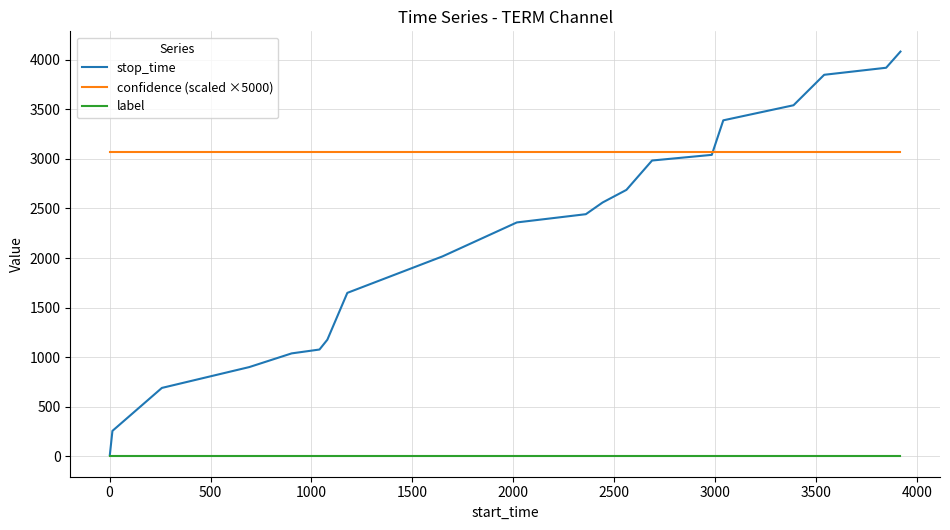

List the series in order of their overall mean, lowest first.

label, stop_time, confidence (scaled ×5000)